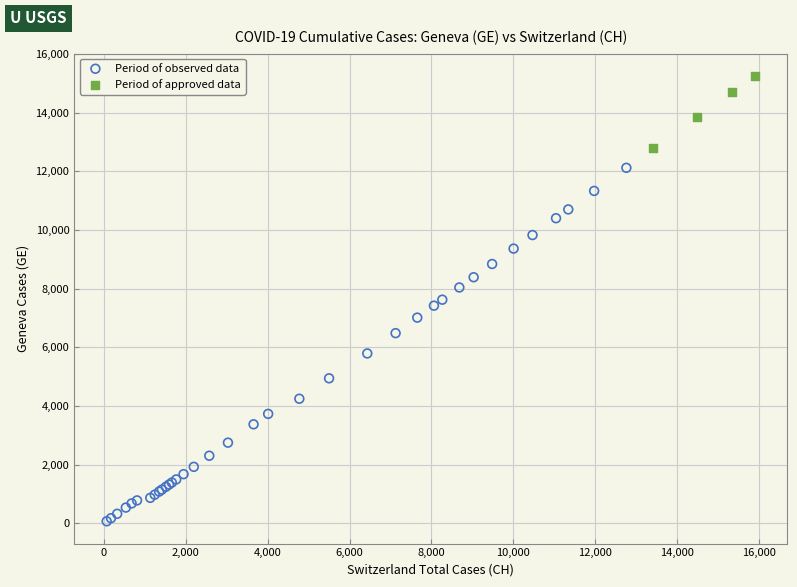

What are all the series names shown in the legend?

Period of observed data, Period of approved data